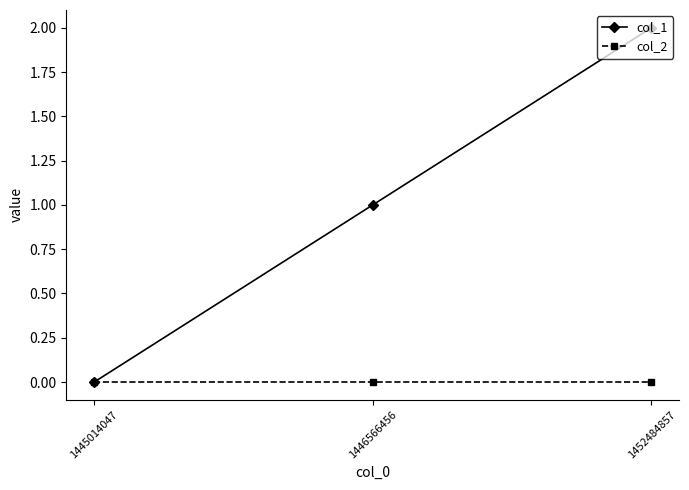

Is it true that col_1 equals 1 at 1446566456?

True